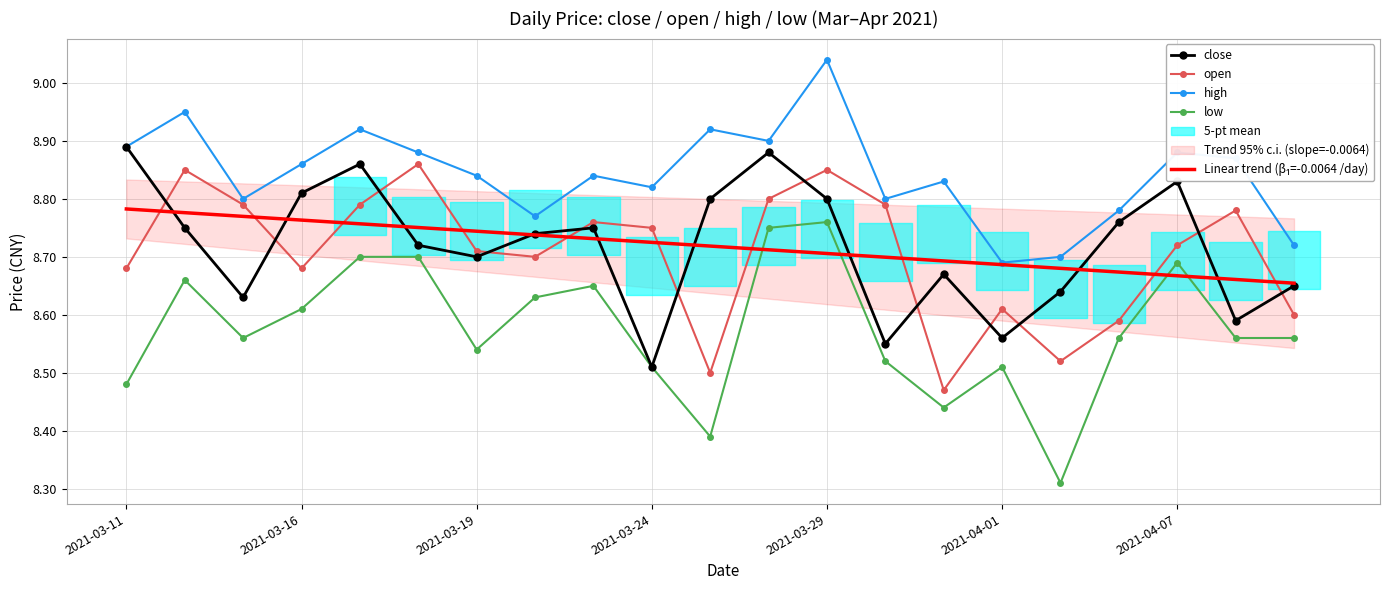

The close series shows 8.8 at 2021-03-29. True or false?

True